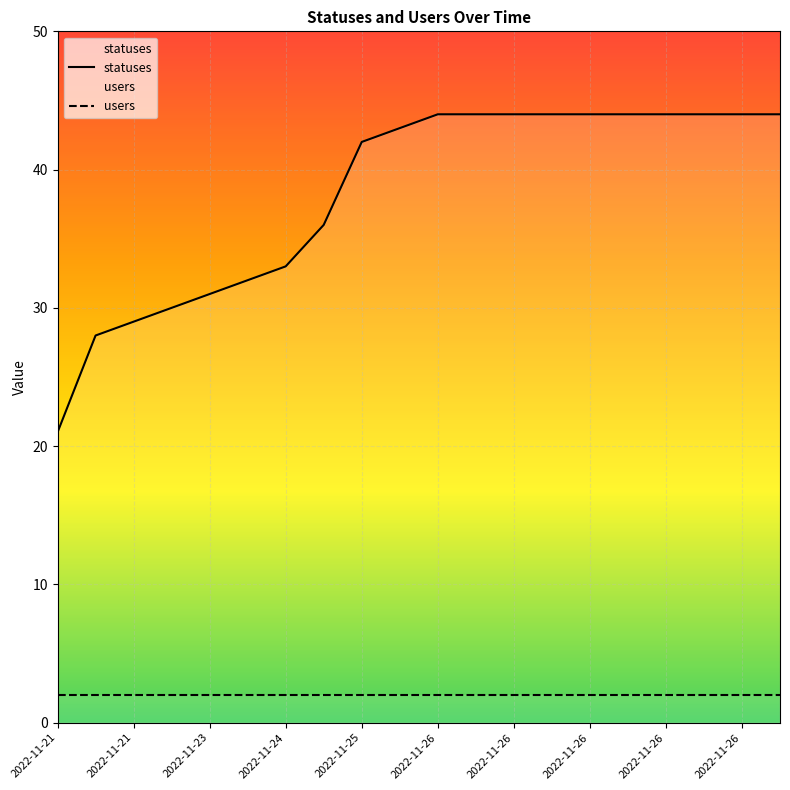

True or false: there are more than 1 points higher than both neighbors.

False